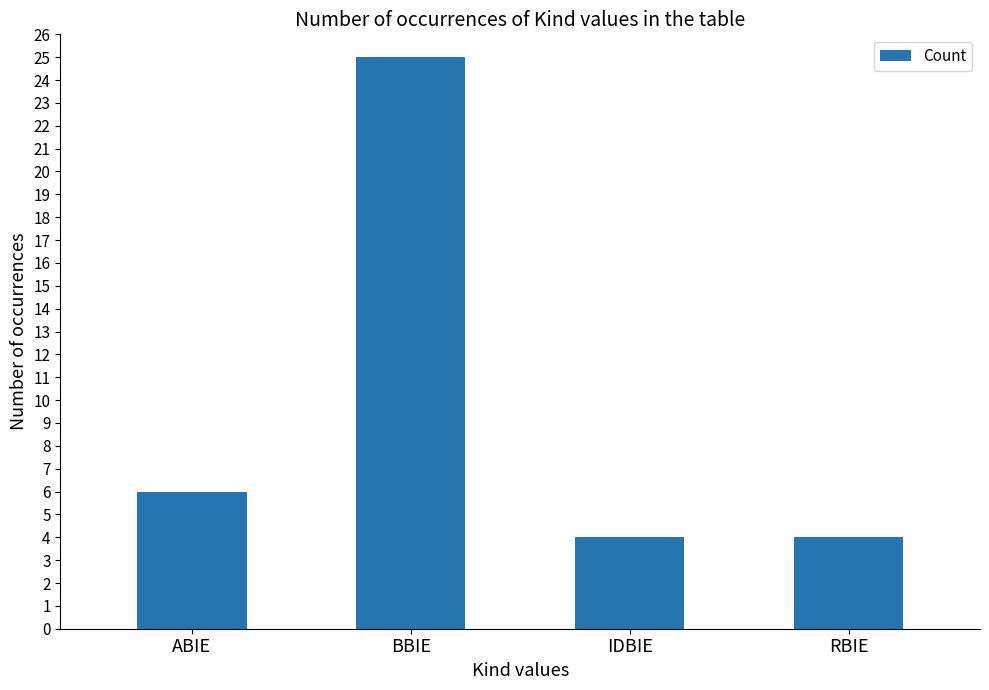

What is the minimum value shown in the chart?

4